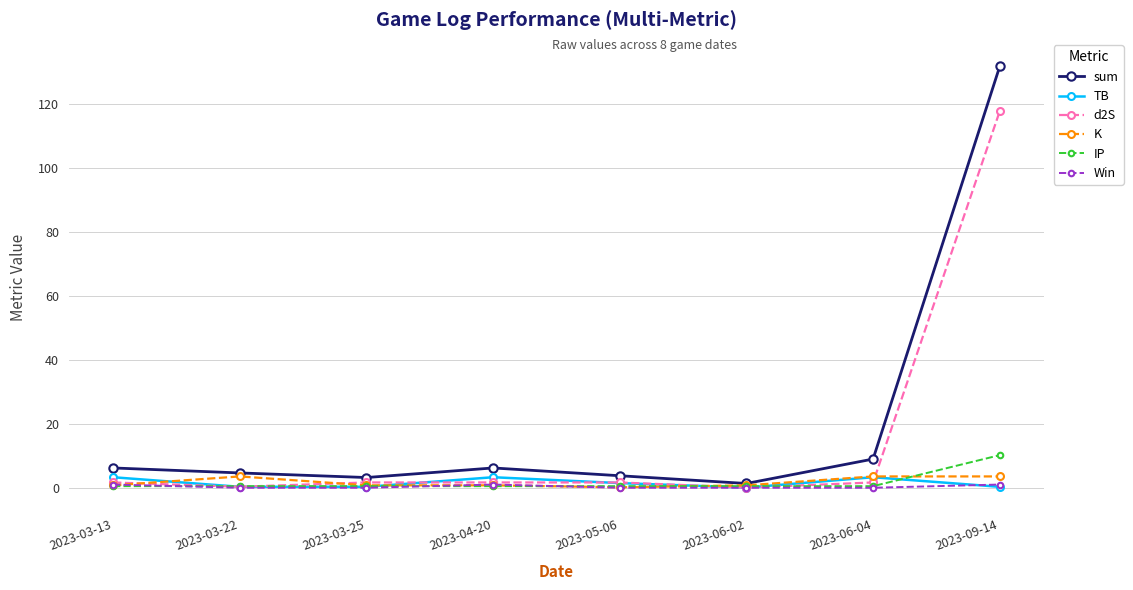

What is the average value of the K series?

1.7